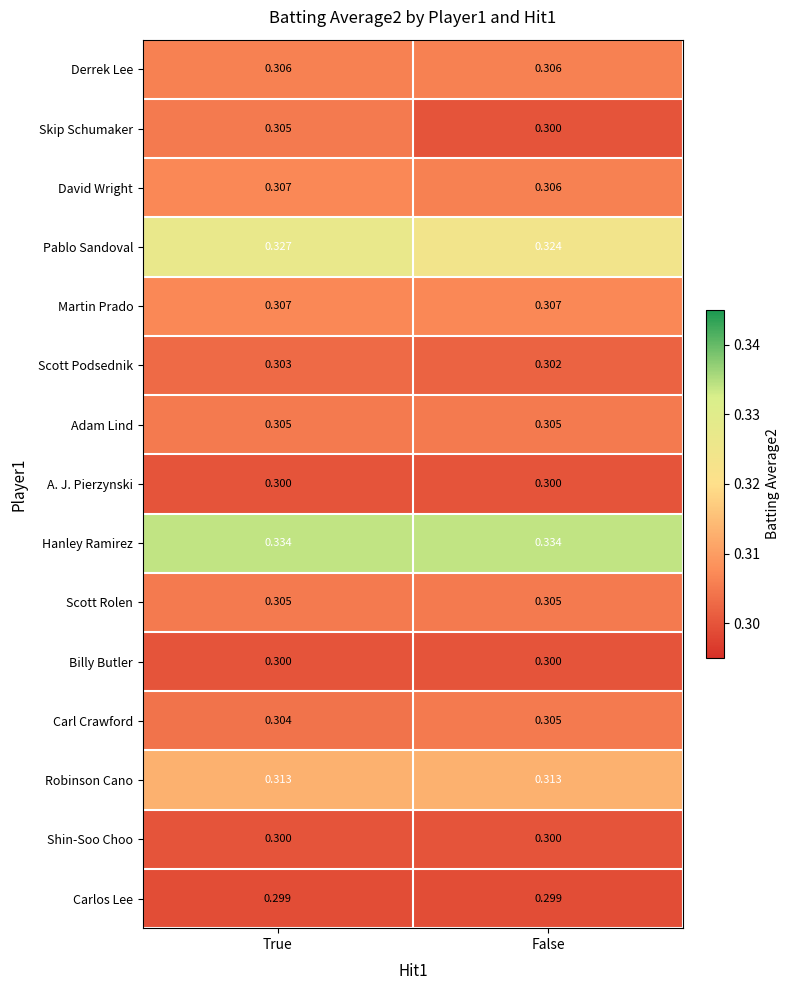

How many data points does each series have?

2